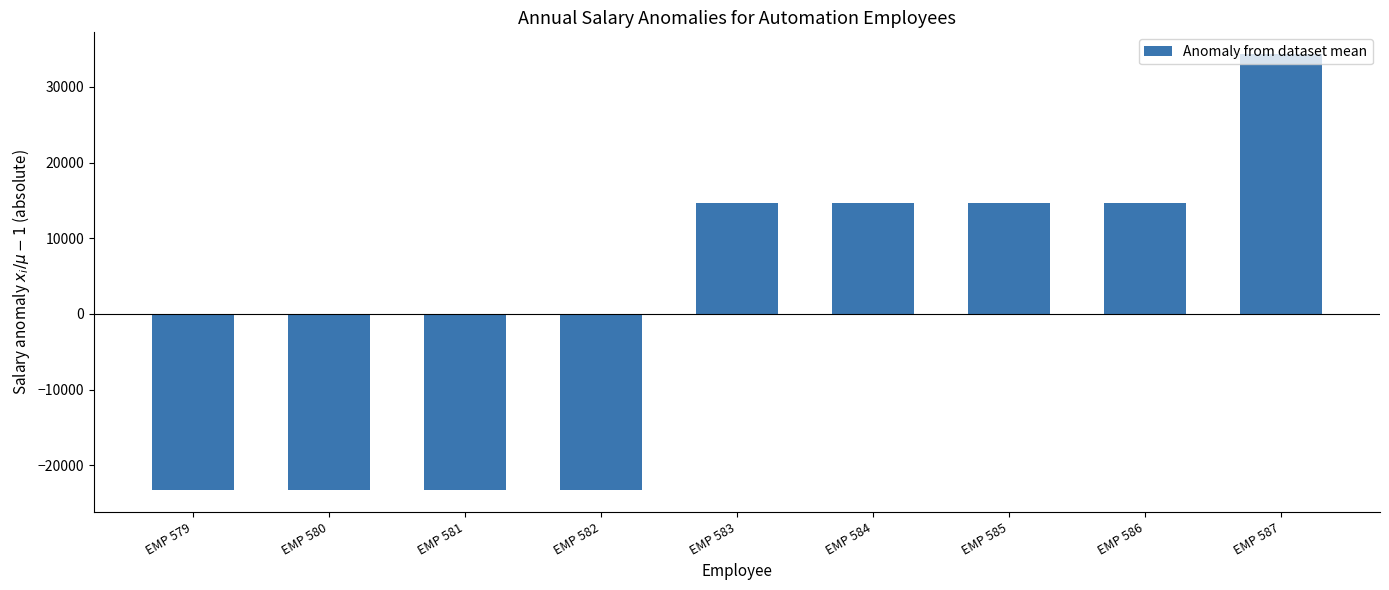

How many bars are there in total?

9